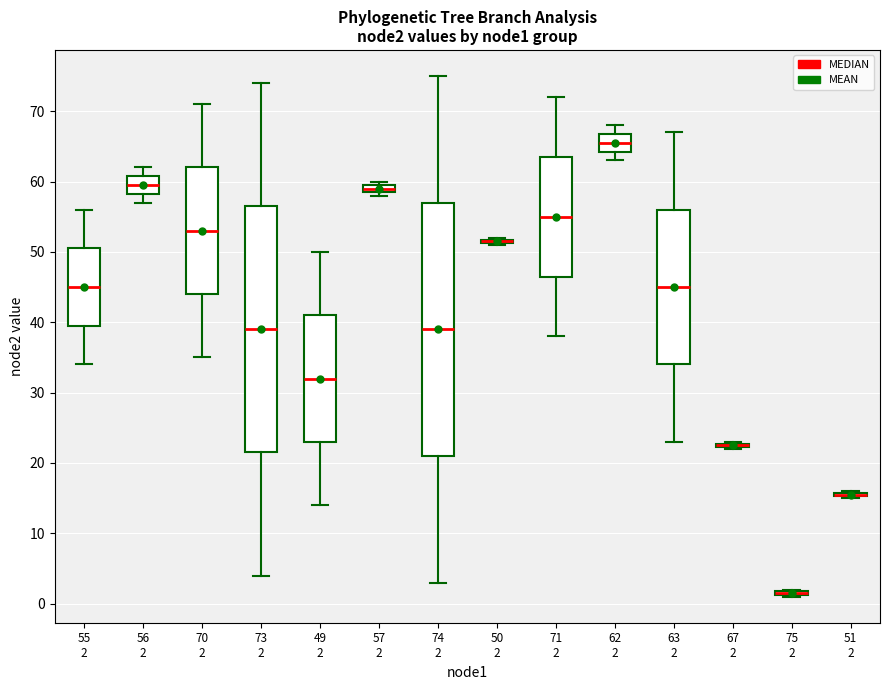

Where is the lower edge of the box for 67 2 on the y-axis? The values are not printed on the chart, so give them approximately, as read against the axis.

22